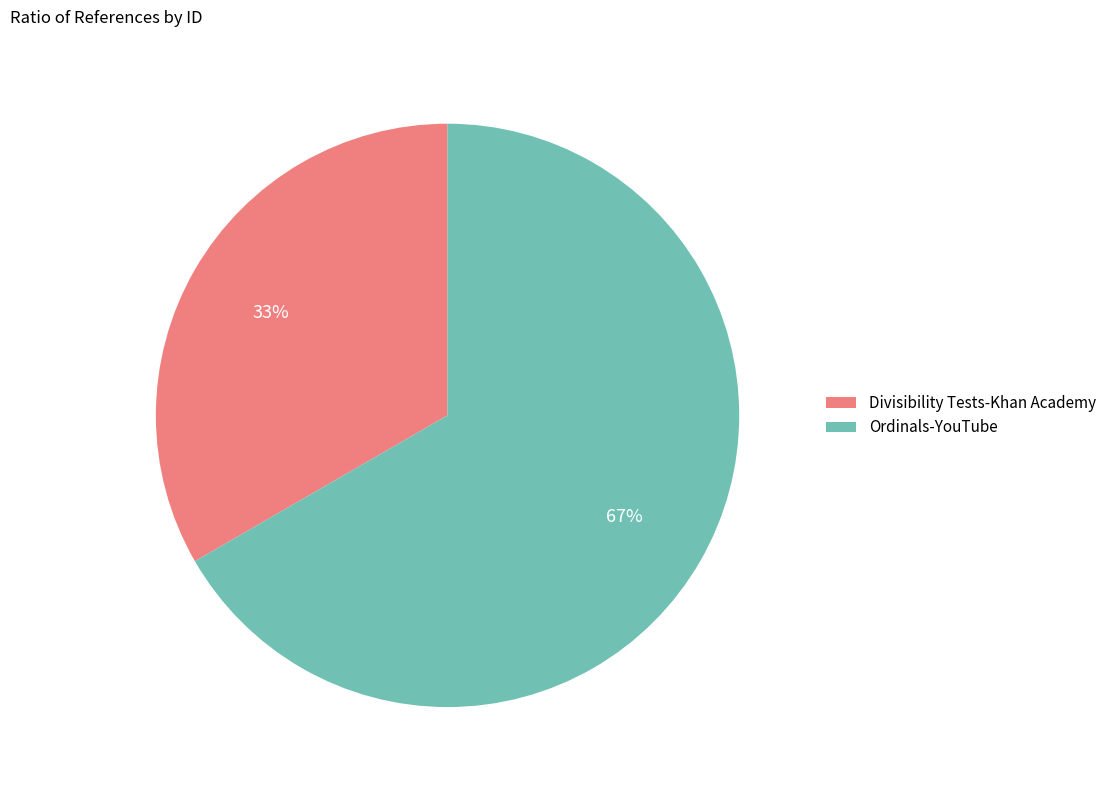

Which slice is the largest?

Ordinals-YouTube